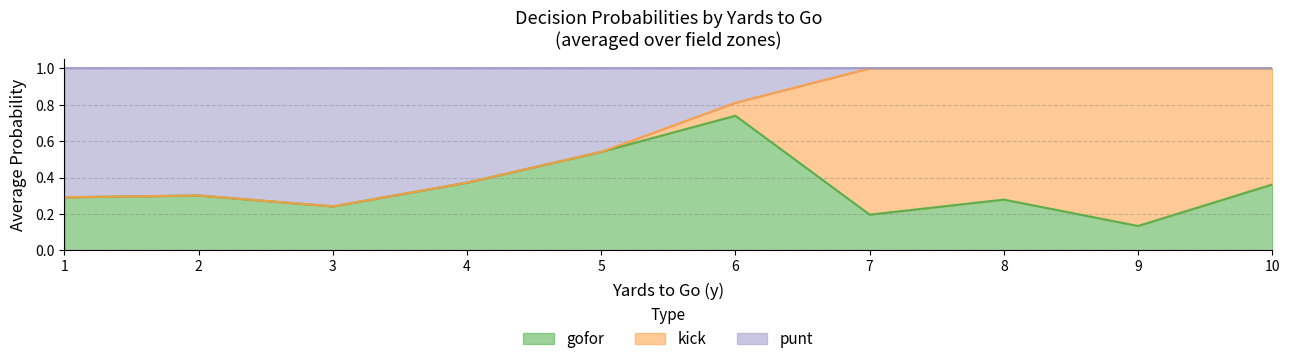

At which label does gofor reach its peak?

6